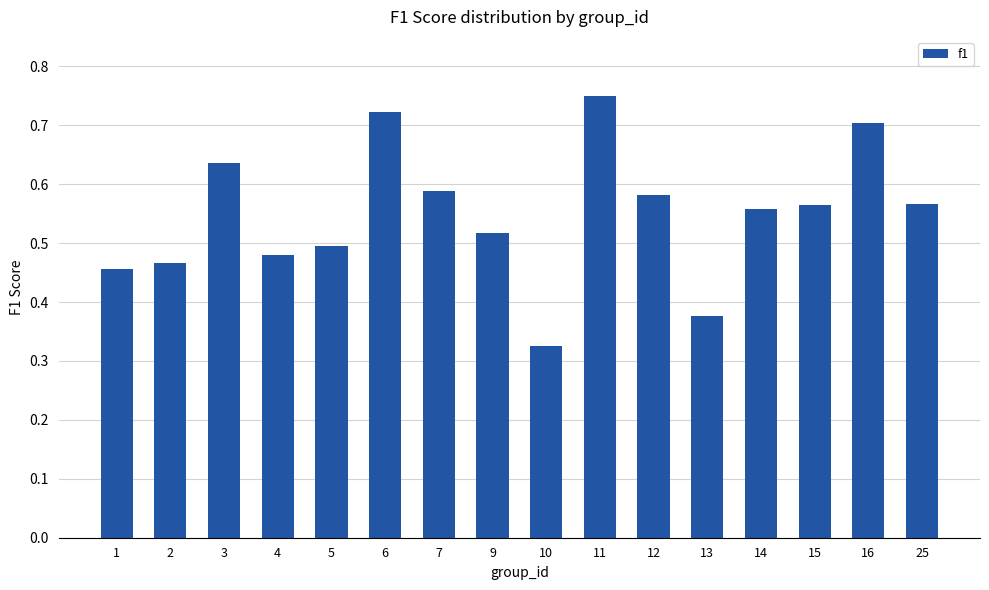

Is it true that the value at 6 is 1.2?

False